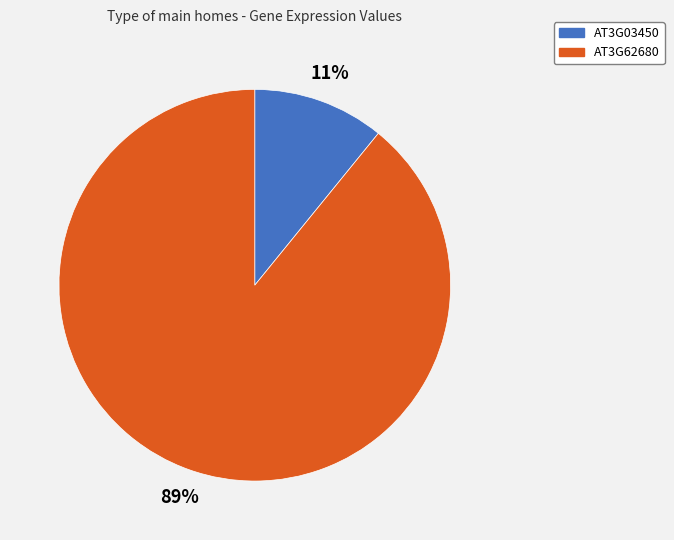

Is AT3G62680 the majority of the pie?

Yes